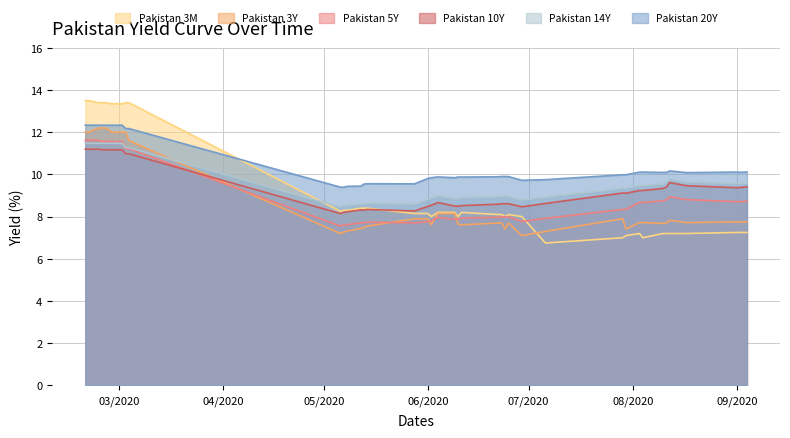

Which series has the largest range (max minus min)?

Pakistan 3M